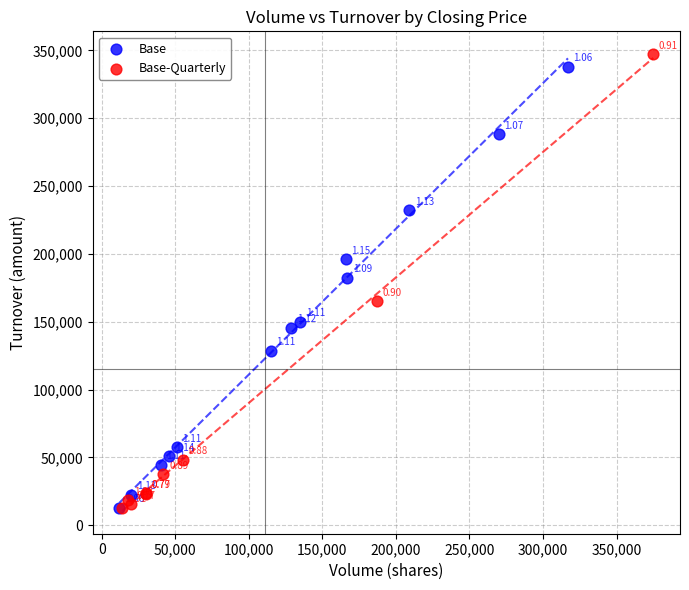

Which series reaches the minimum Y coordinate?

Base